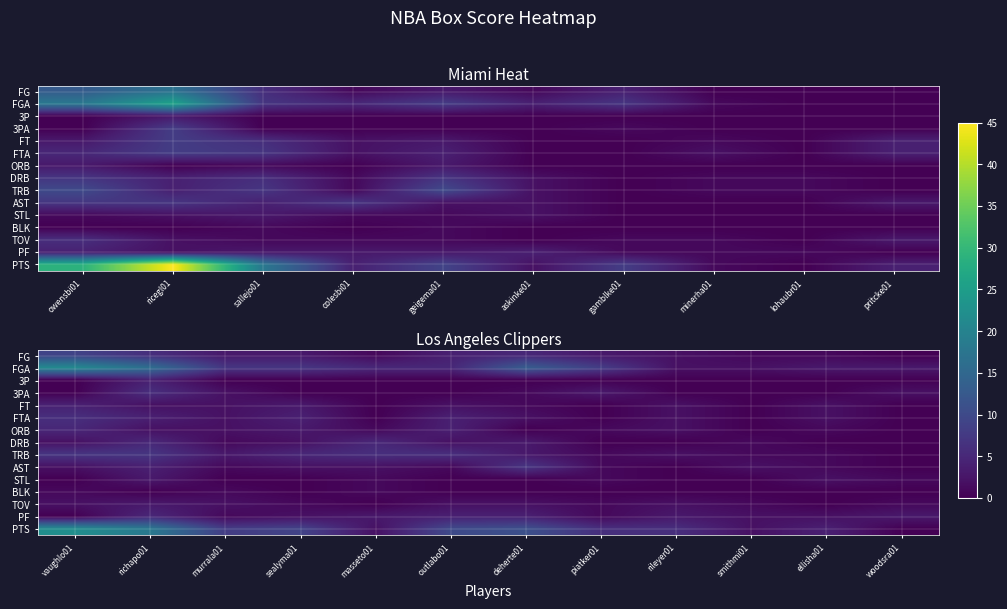

How many data points in TRB are less than 3?

5